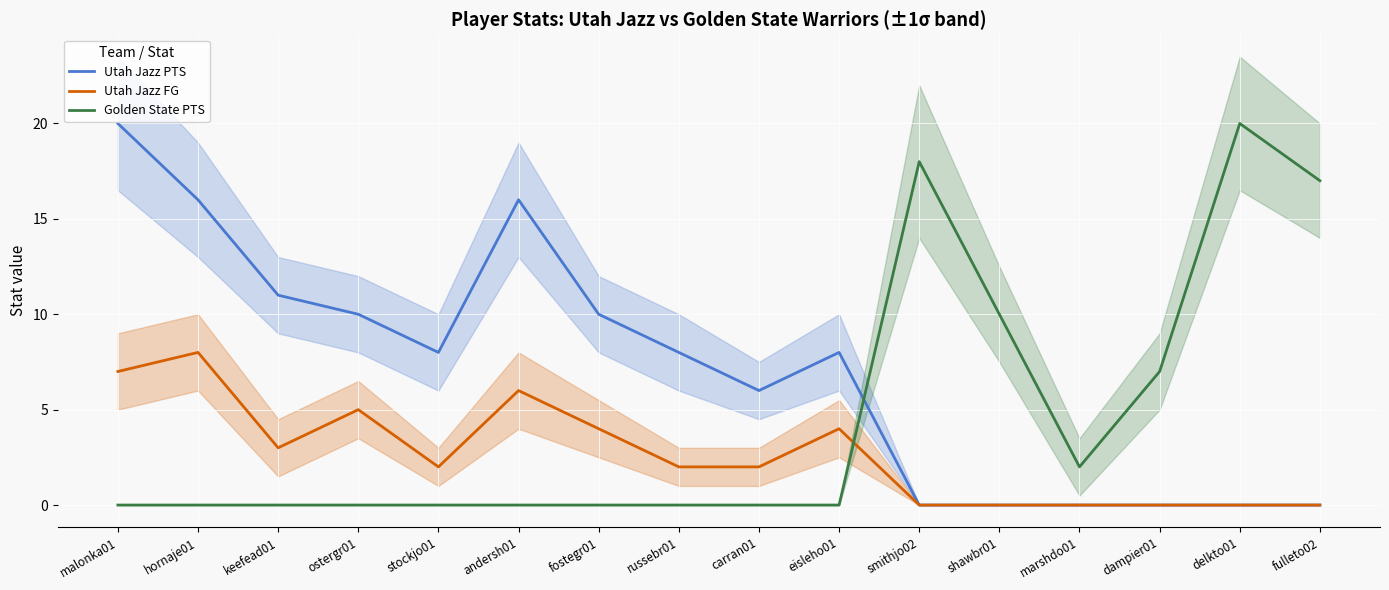

What is the sum of all Utah Jazz PTS values?

113